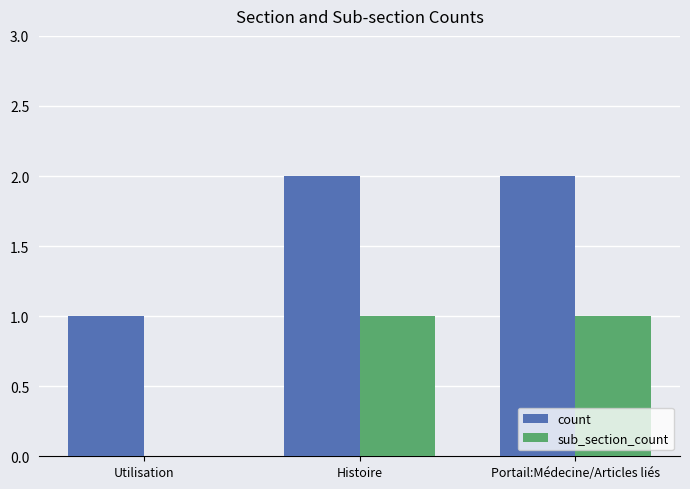

How many sub_section_count values are between 0 and 1?

3